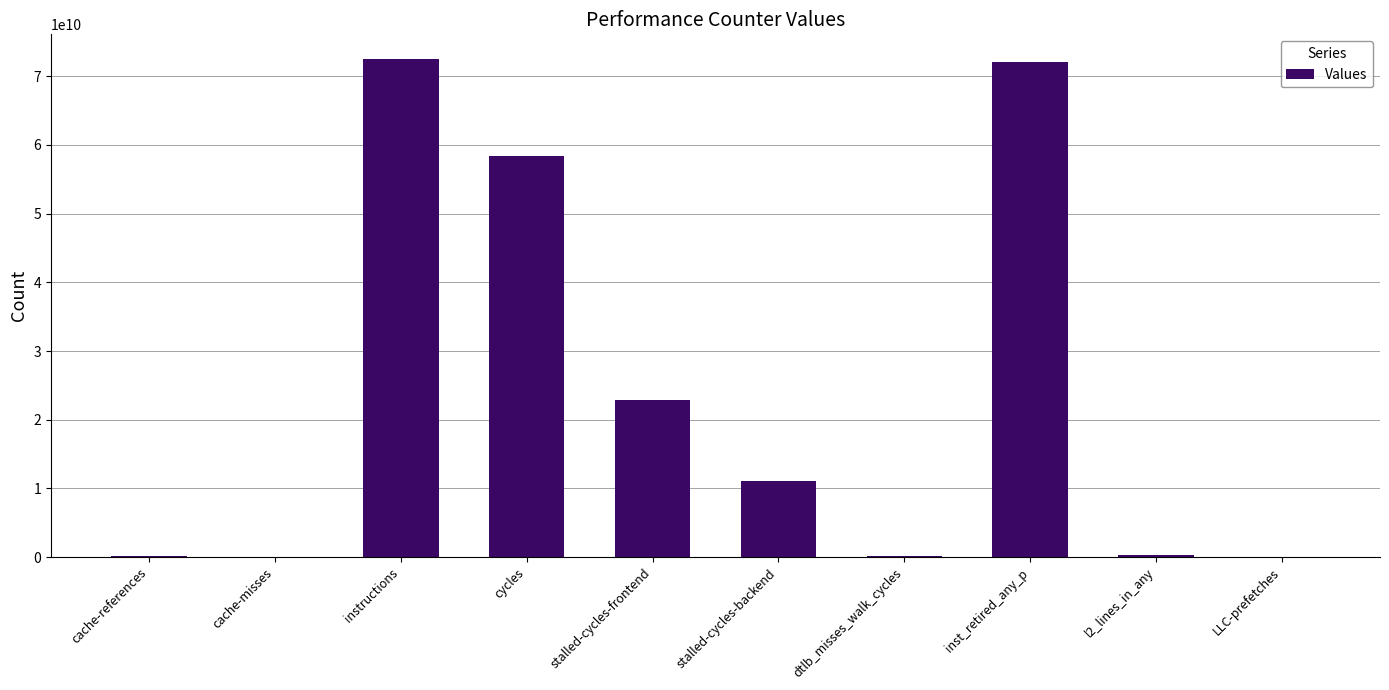

Is it true that the value at cycles is 58356095577?

True